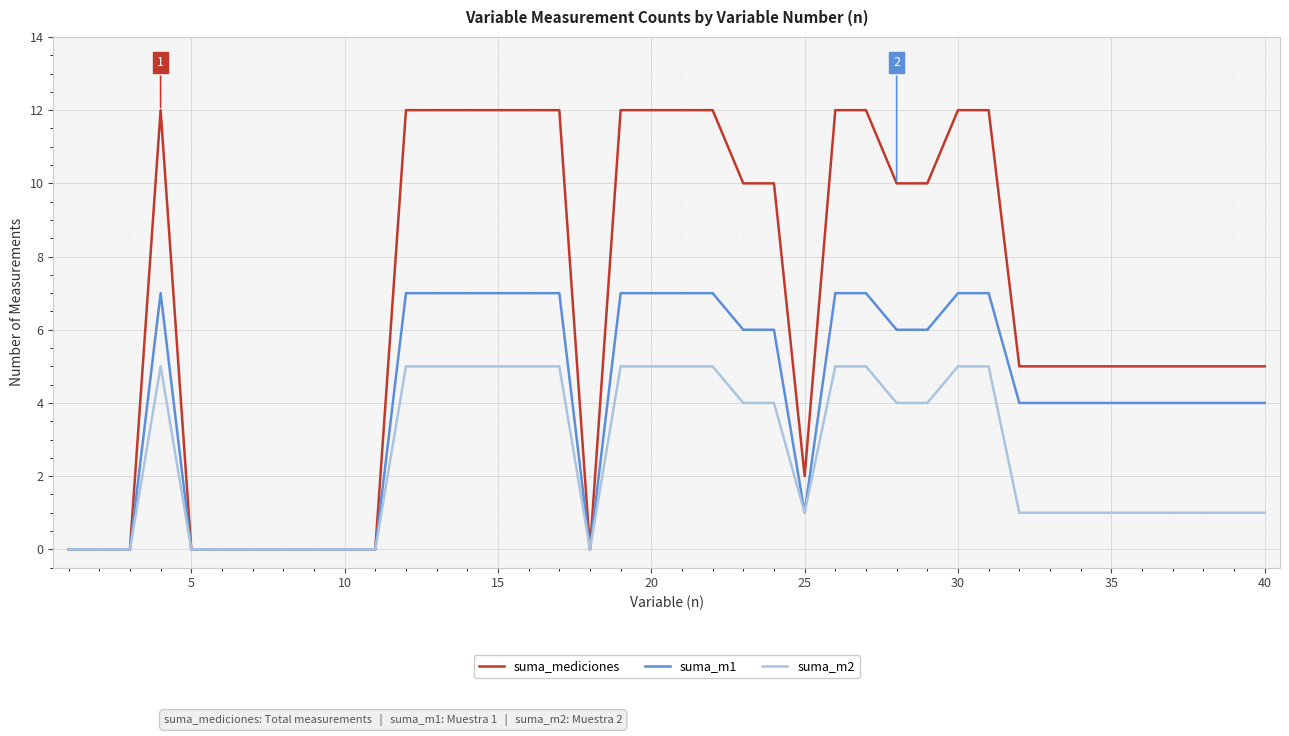

Reading left to right, what are all the values shown in this chart?

suma_mediciones: 0	0	0	12	0	0	0	0	0	0	0	12	12	12	12	12	12	0	12	12	12	12	10	10	2	12	12	10	10	12	12	5	5	5	5	5	5	5	5	5
suma_m1: 0	0	0	7	0	0	0	0	0	0	0	7	7	7	7	7	7	0	7	7	7	7	6	6	1	7	7	6	6	7	7	4	4	4	4	4	4	4	4	4
suma_m2: 0	0	0	5	0	0	0	0	0	0	0	5	5	5	5	5	5	0	5	5	5	5	4	4	1	5	5	4	4	5	5	1	1	1	1	1	1	1	1	1